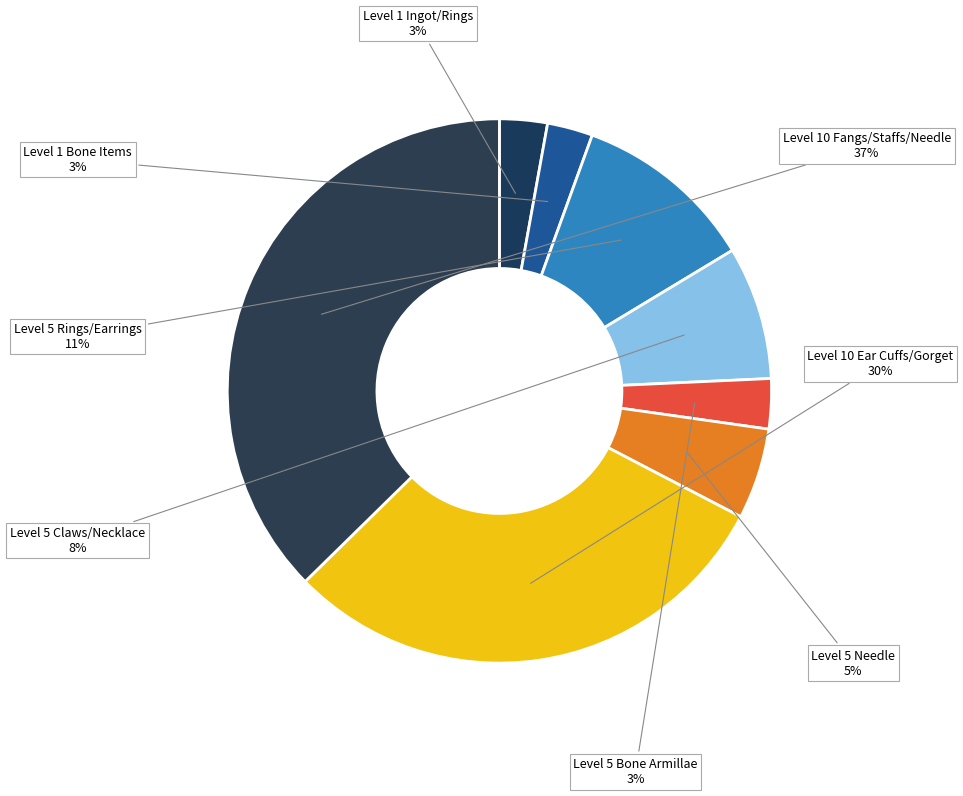

Is there any slice that represents more than half of the pie?

No